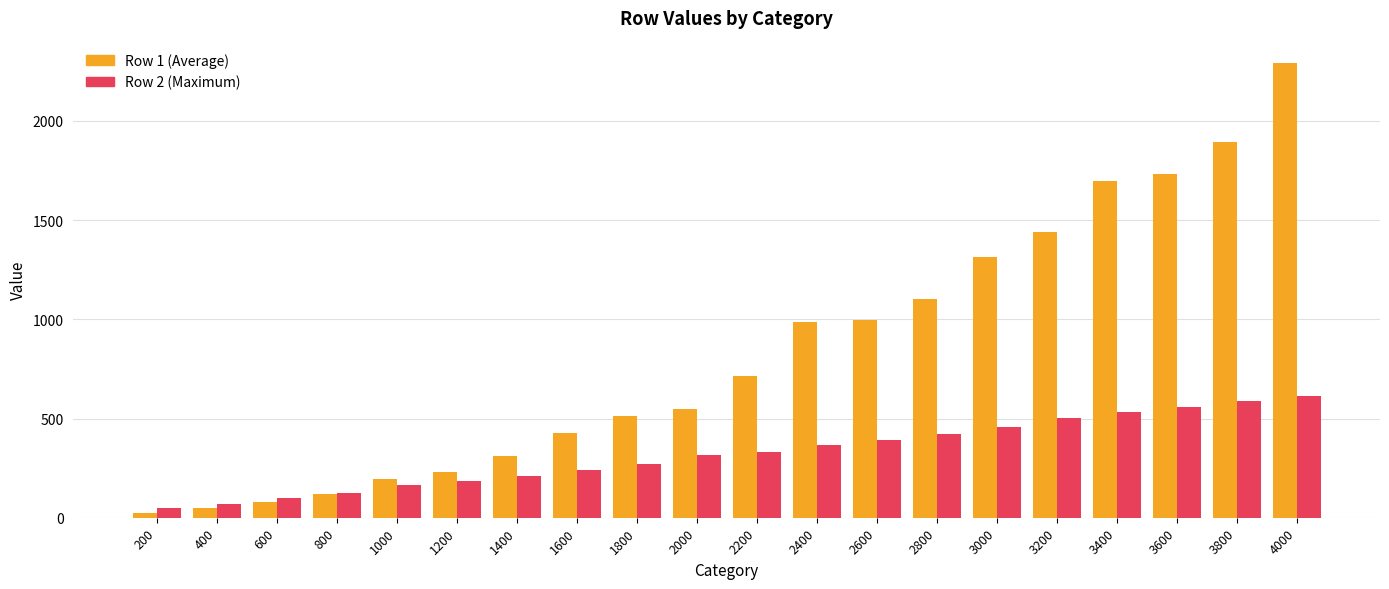

What is the value of the Row 2 (Maximum) bar at the 5th from the left?

164